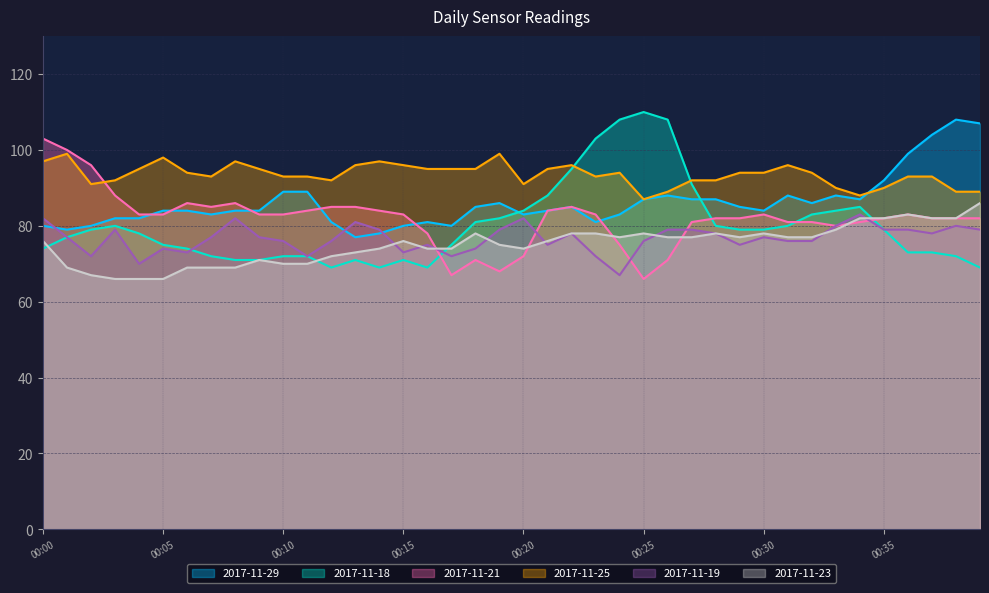

Does the chart have visible grid lines?

Yes